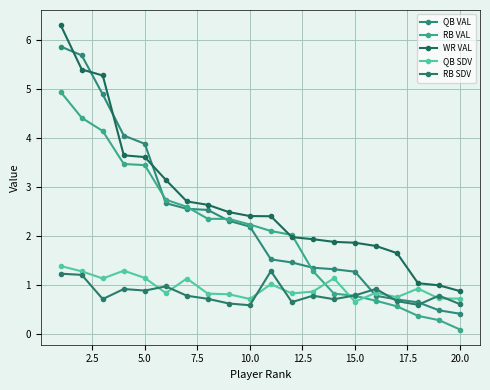

True or false: QB SDV has more than 1 points higher than both neighbors.

True